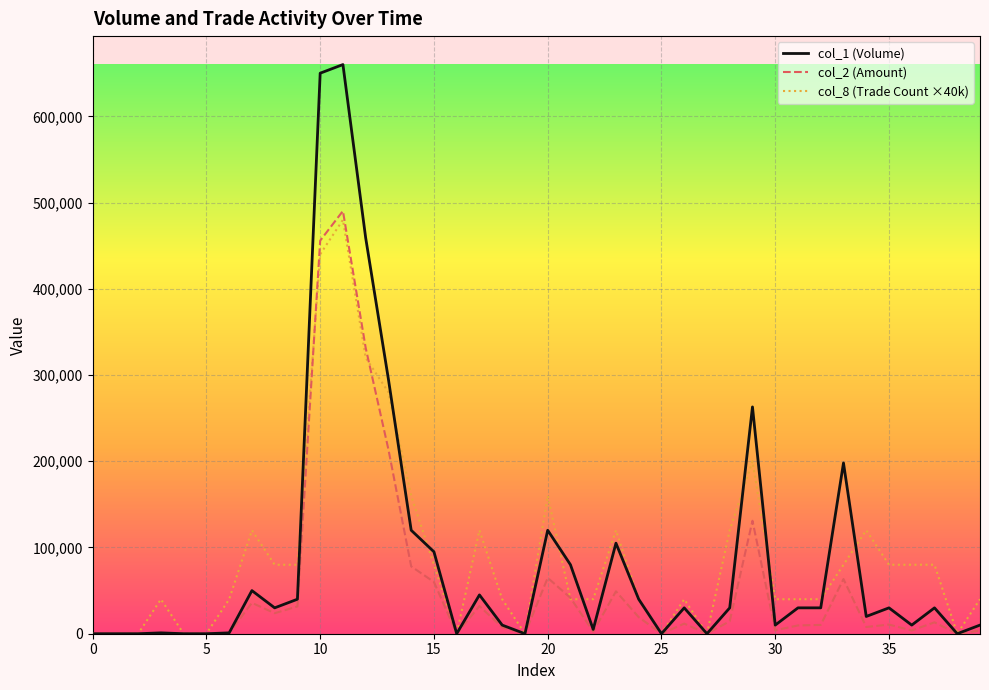

Which series has the widest spread of values?

col_1 (Volume)